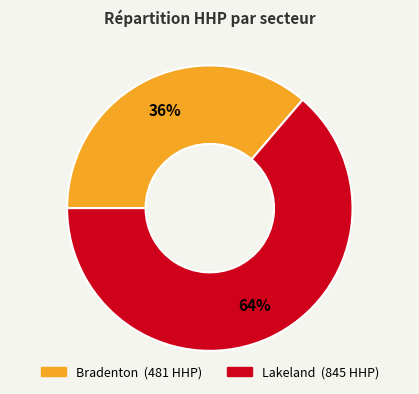

To the nearest percent, what is the combined percentage of Bradenton and Lakeland?

100%